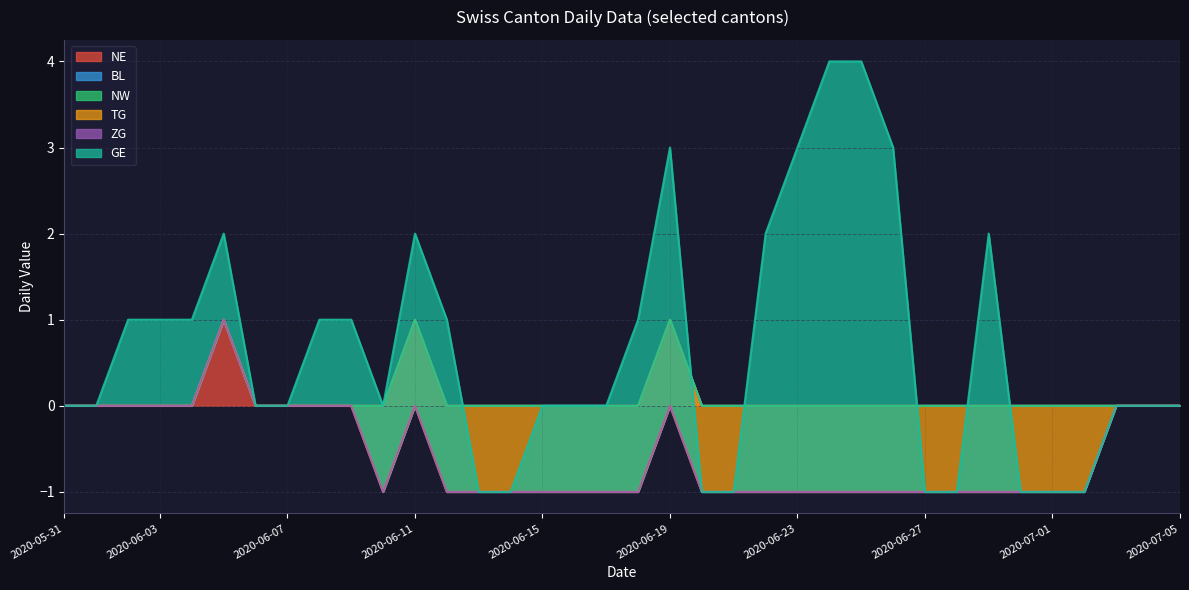

Between 2020-06-22 and 2020-06-25, which is larger?

2020-06-22